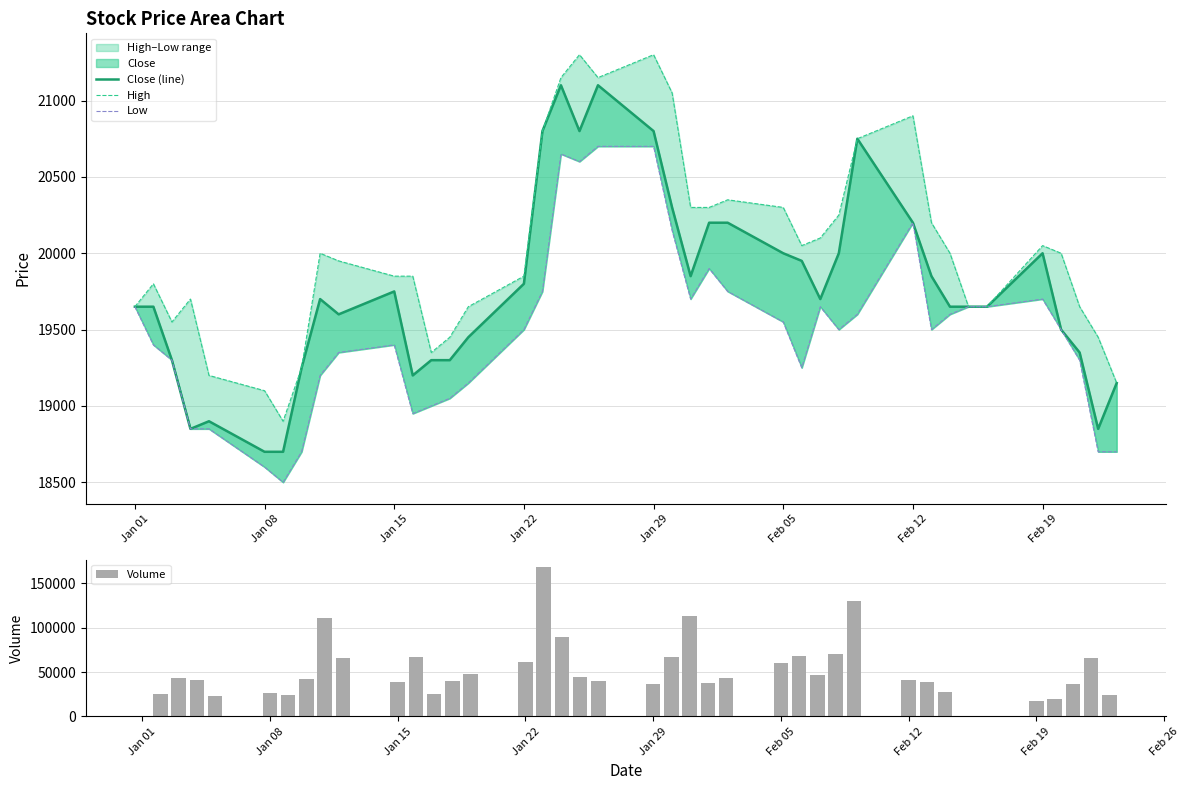

The Volume series shows 66193 at 23. True or false?

False